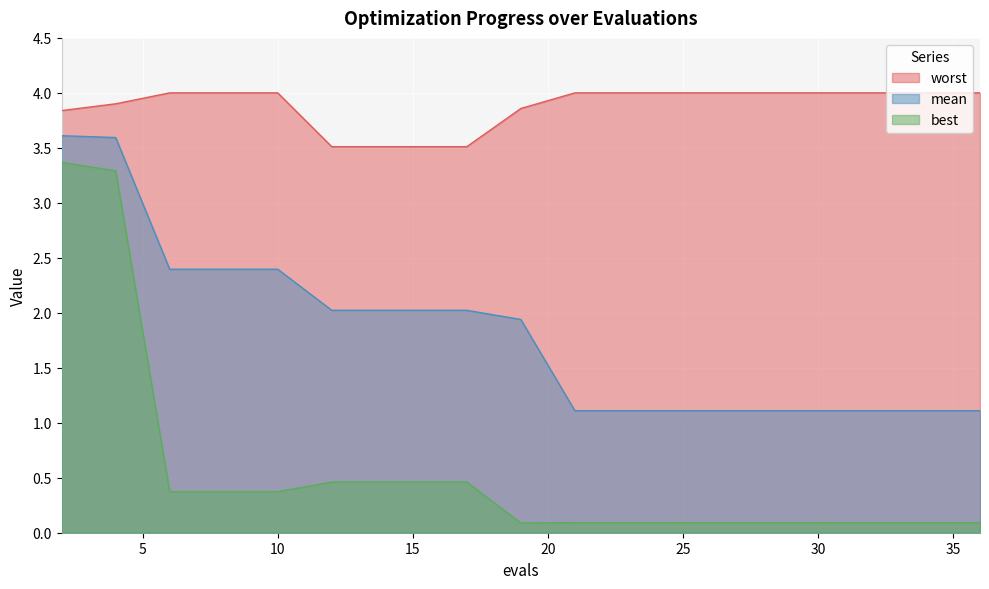

At which category is the sum across all series the highest?

2